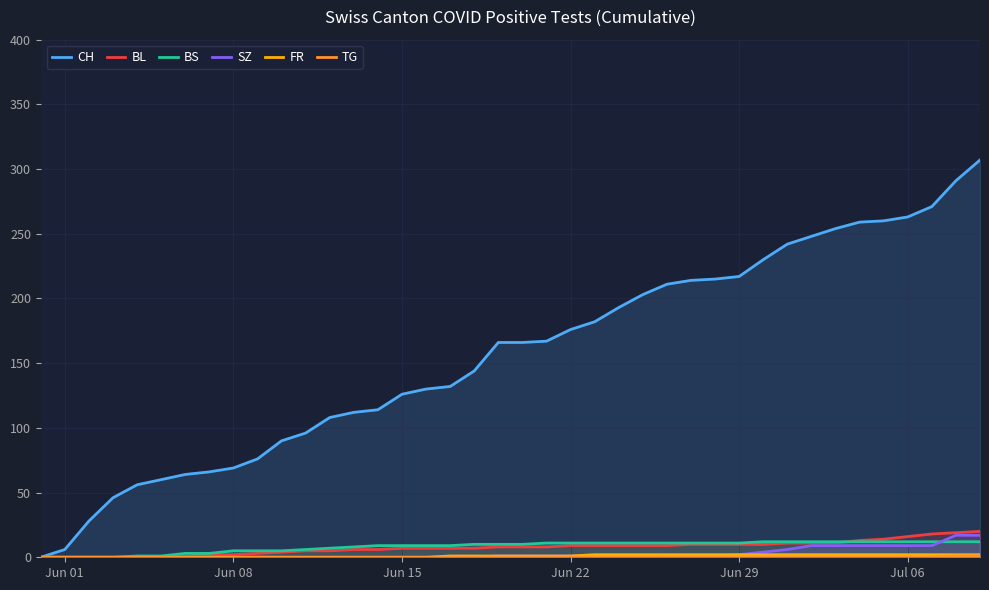

The value of SZ at Jun 01 is 0. True or false?

True